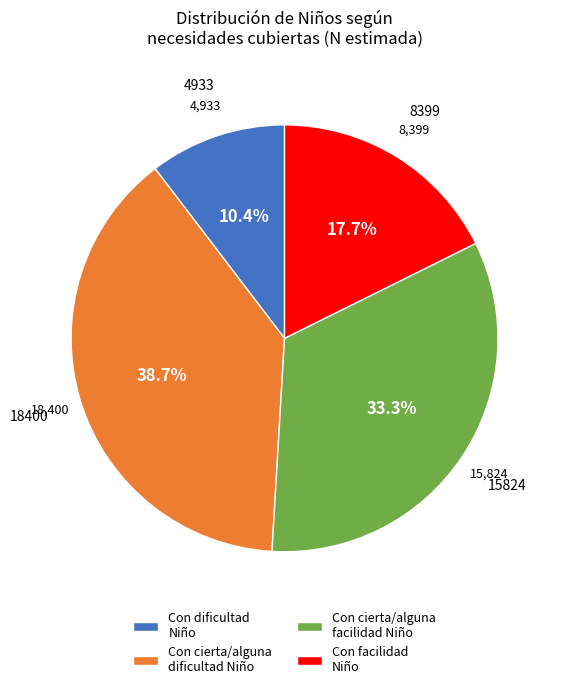

How much of the chart is everything except Con dificultad Niño?

89.6%